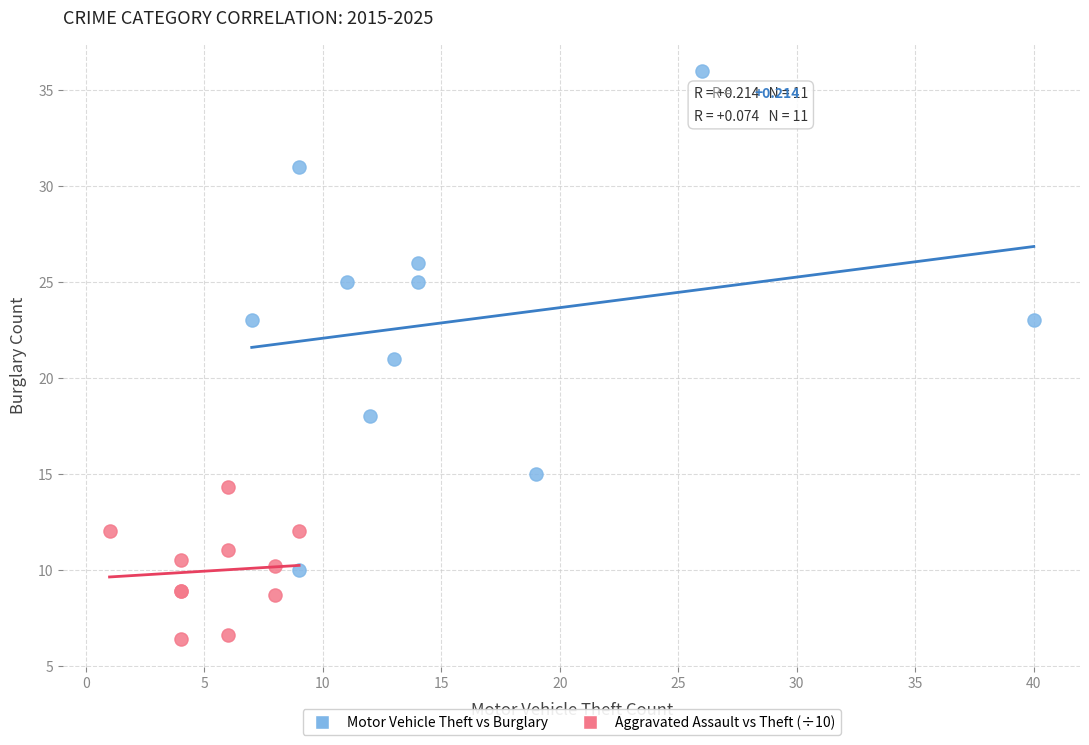

Which series has the widest spread of Y values?

Motor Vehicle Theft vs Burglary